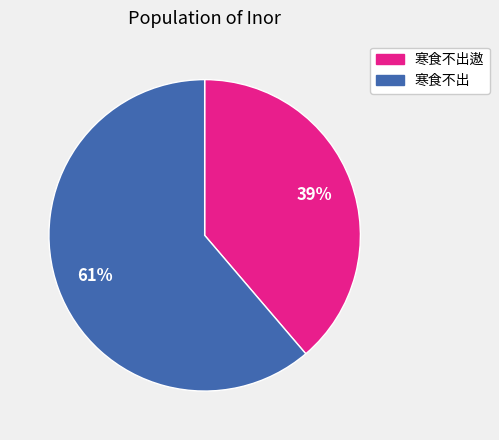

What is the ratio of the value at 寒食不出 to the value at 寒食不出遨?

1.6